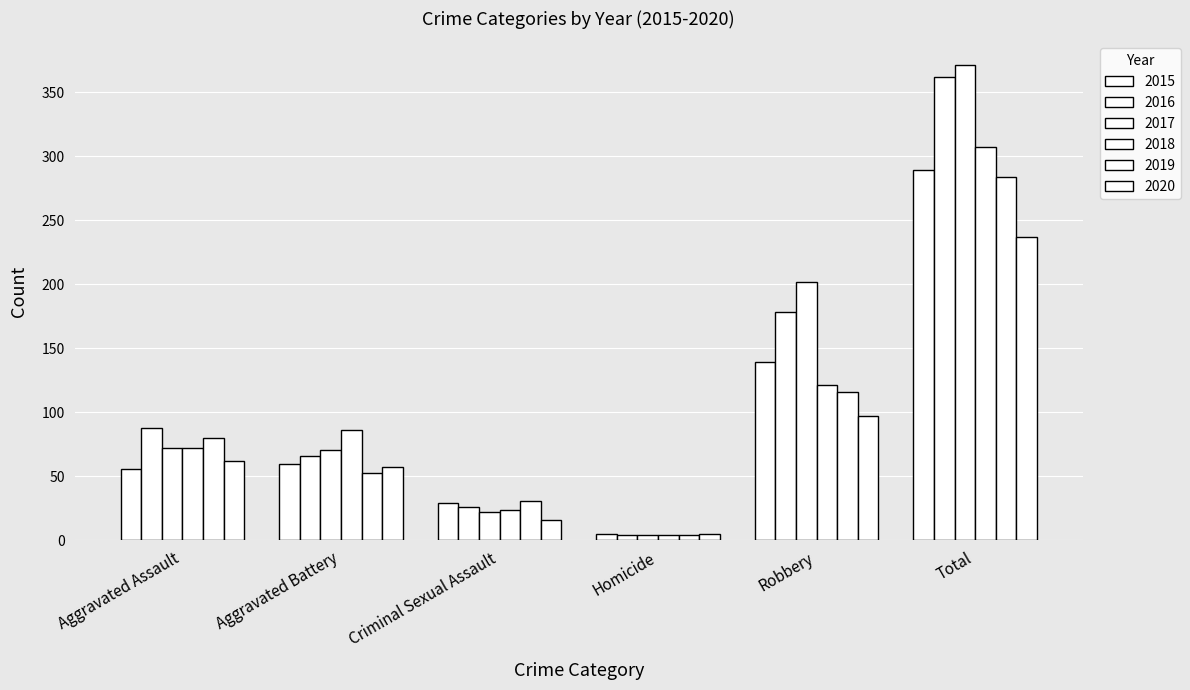

At which category is the sum across all series the highest?

Total